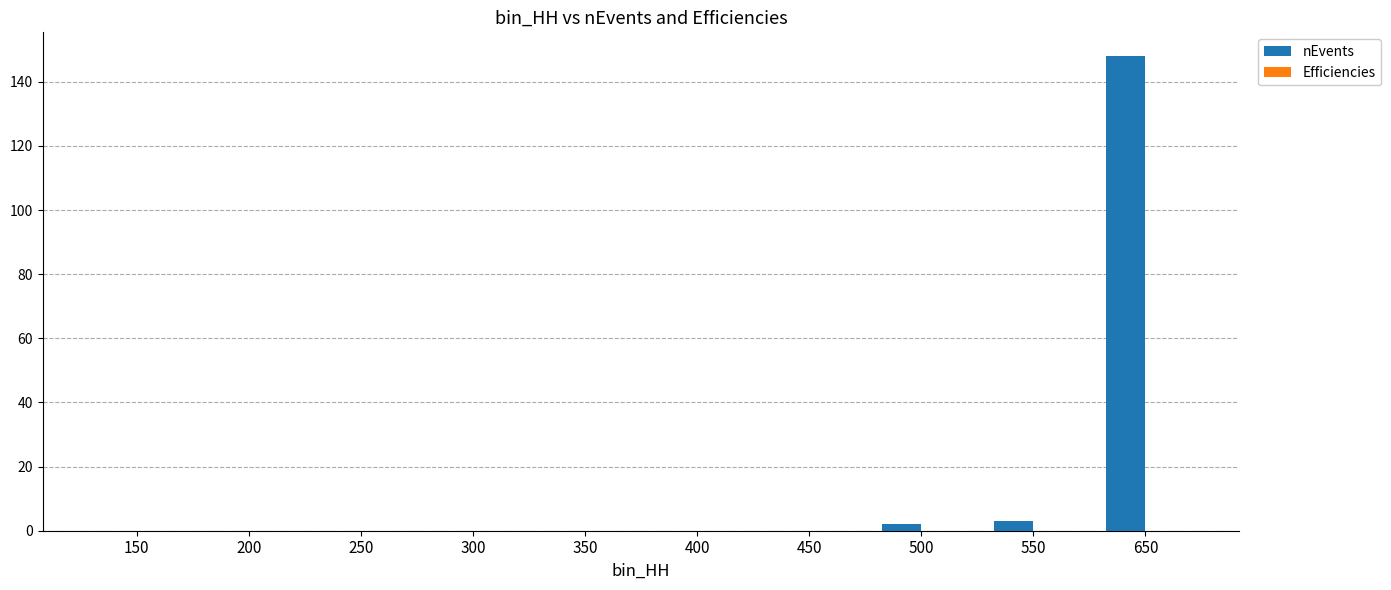

What is the greatest value displayed?

148.0